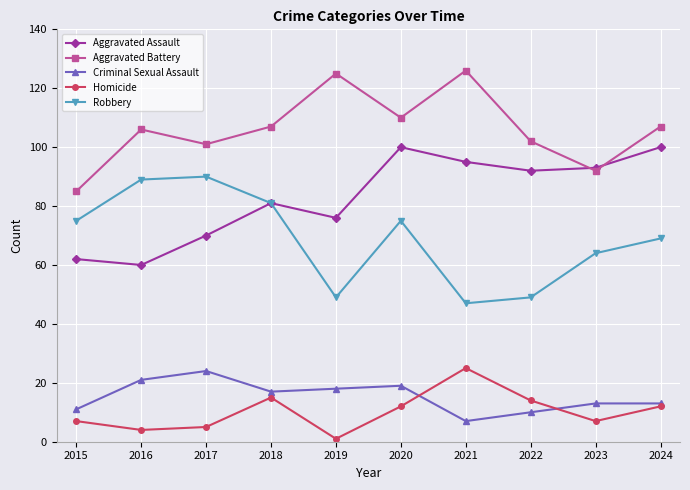

In Aggravated Battery, how many points are higher than both neighbors (excluding endpoints)?

3